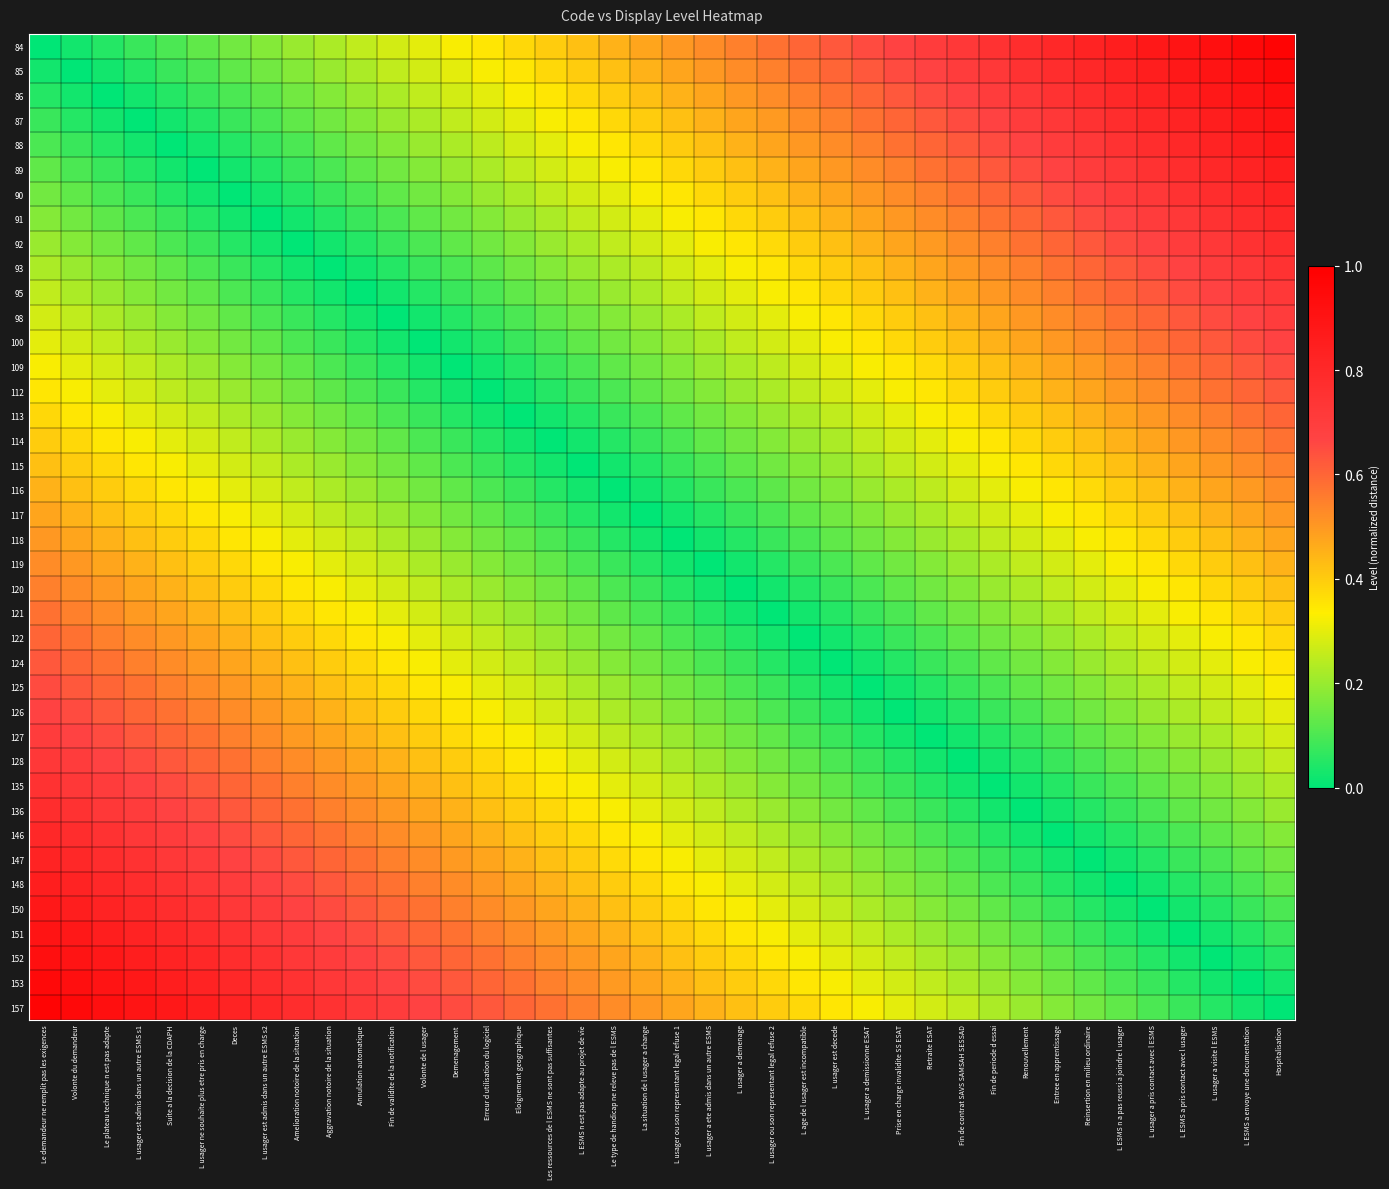

What is the total value across all series at L usager a demissionne ESAT?

11.1